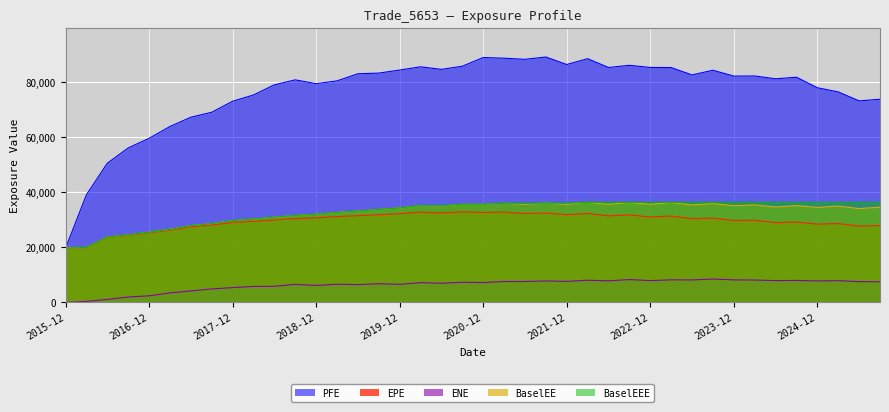

Does the chart display data point markers on the line(s)?

No